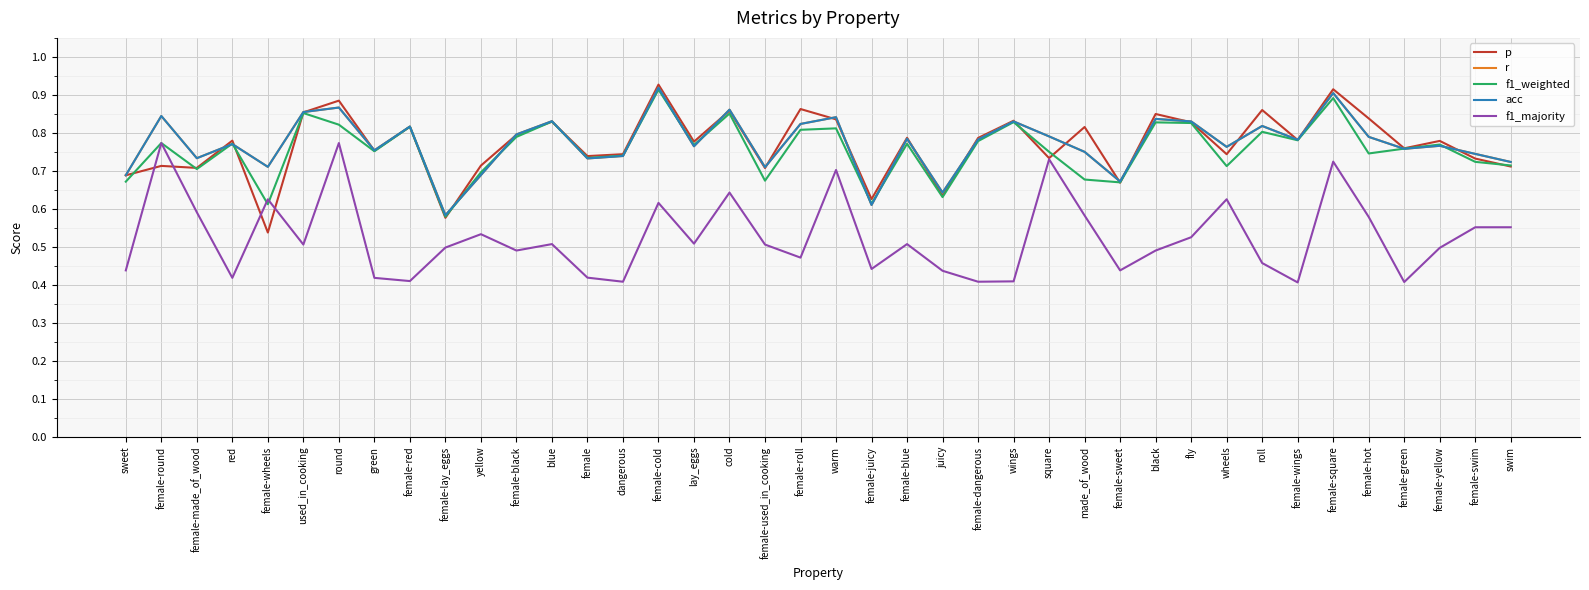

Rank the series by their maximum value, from lowest to highest.

f1_majority, f1_weighted, r, acc, p